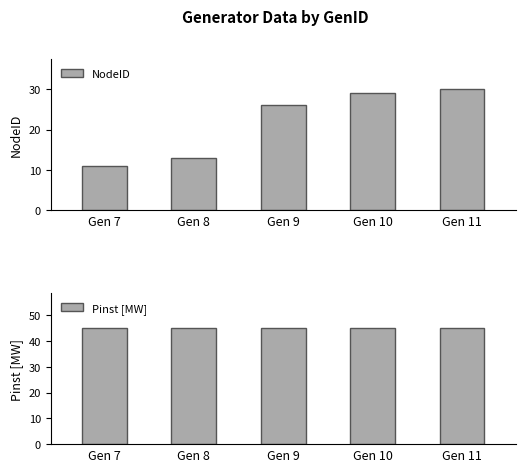

What is the difference between the NodeID values at Gen 10 and Gen 9?

3